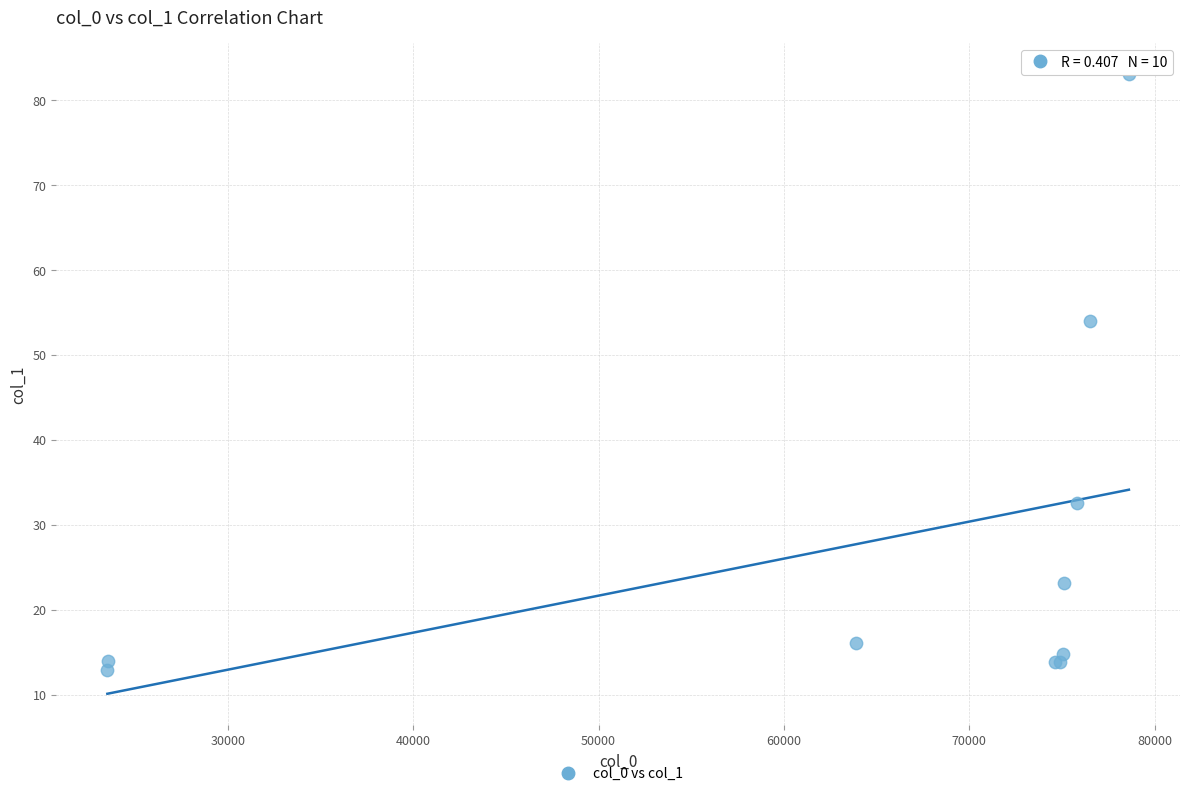

What Y value in the scatter plot is closest to 47?

54.0